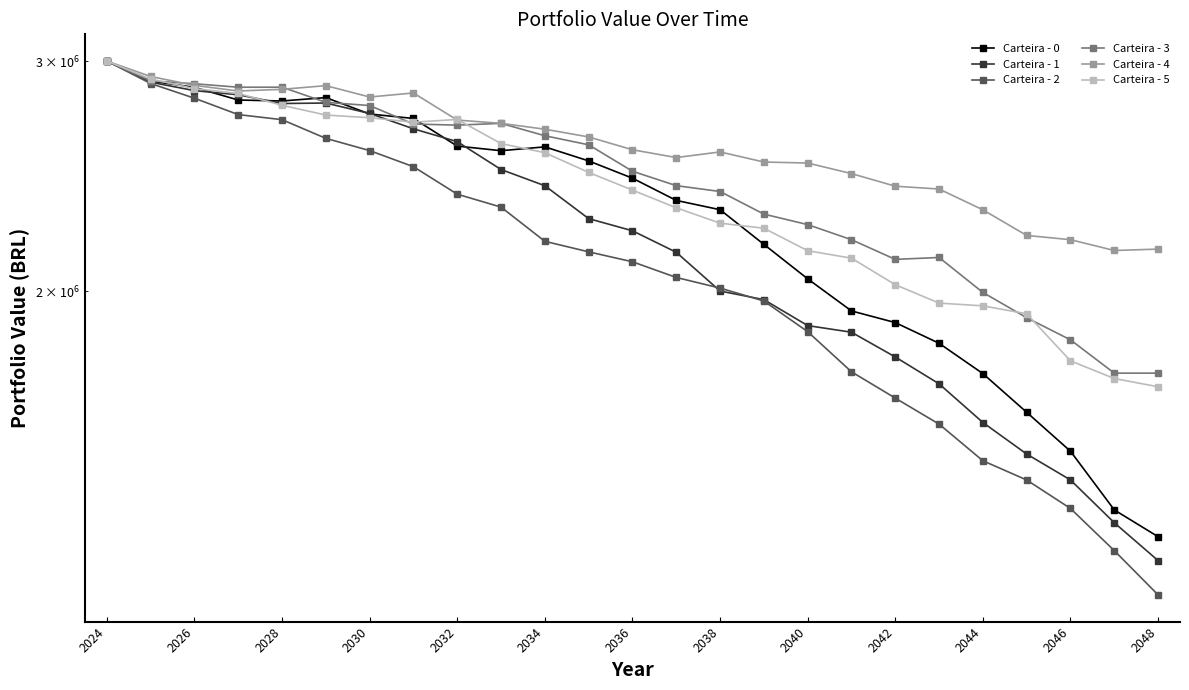

How many data points in Carteira - 5 are less than 2389653?

12